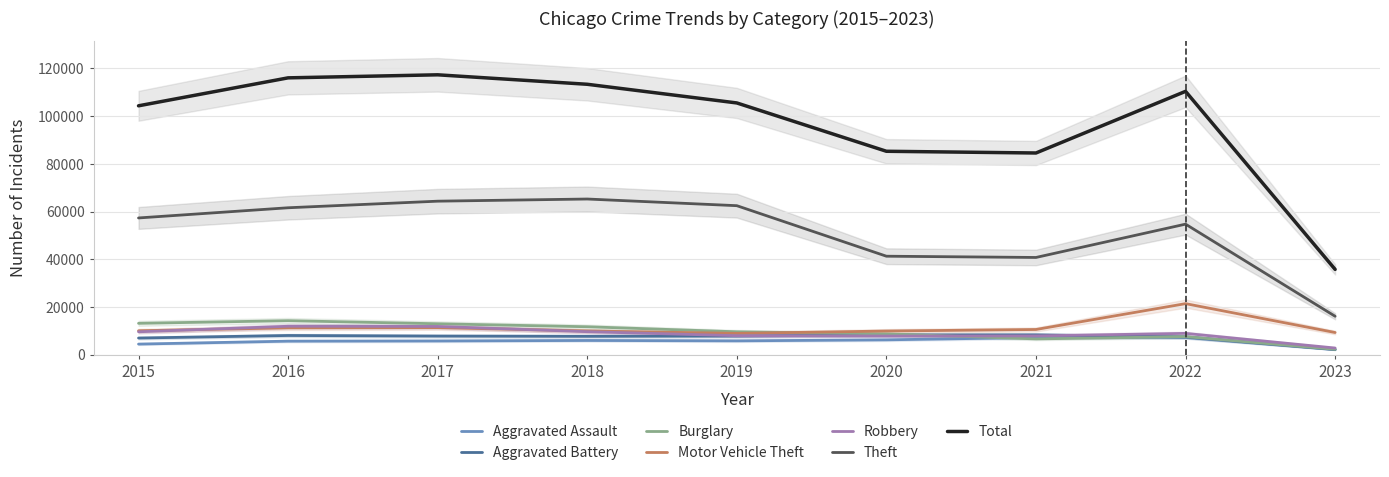

How many data points in Theft are less than 57350?

4